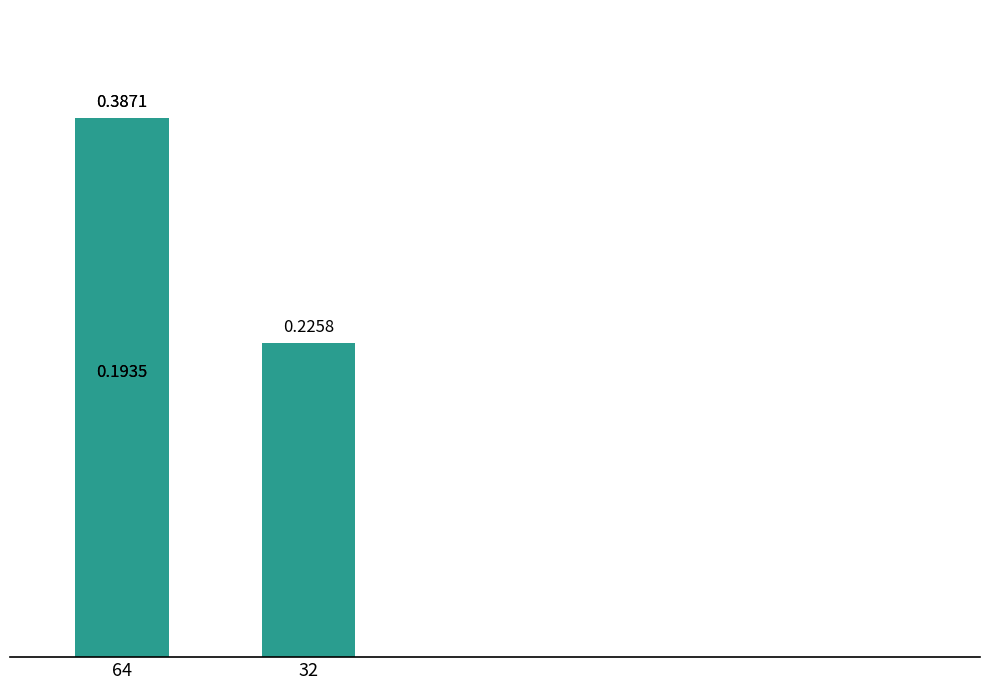

What is the approximate value at 32?

0.2